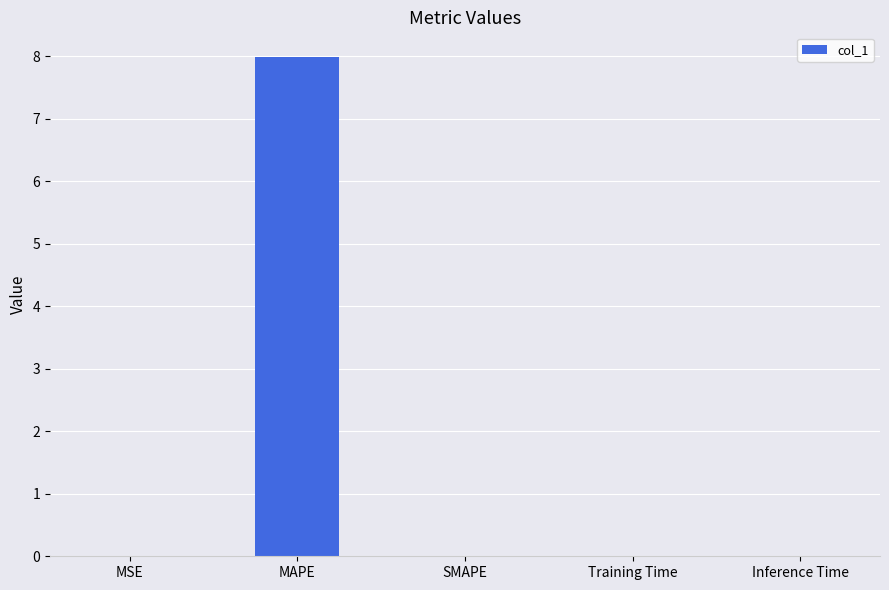

Which category has the highest value across all series?

MAPE